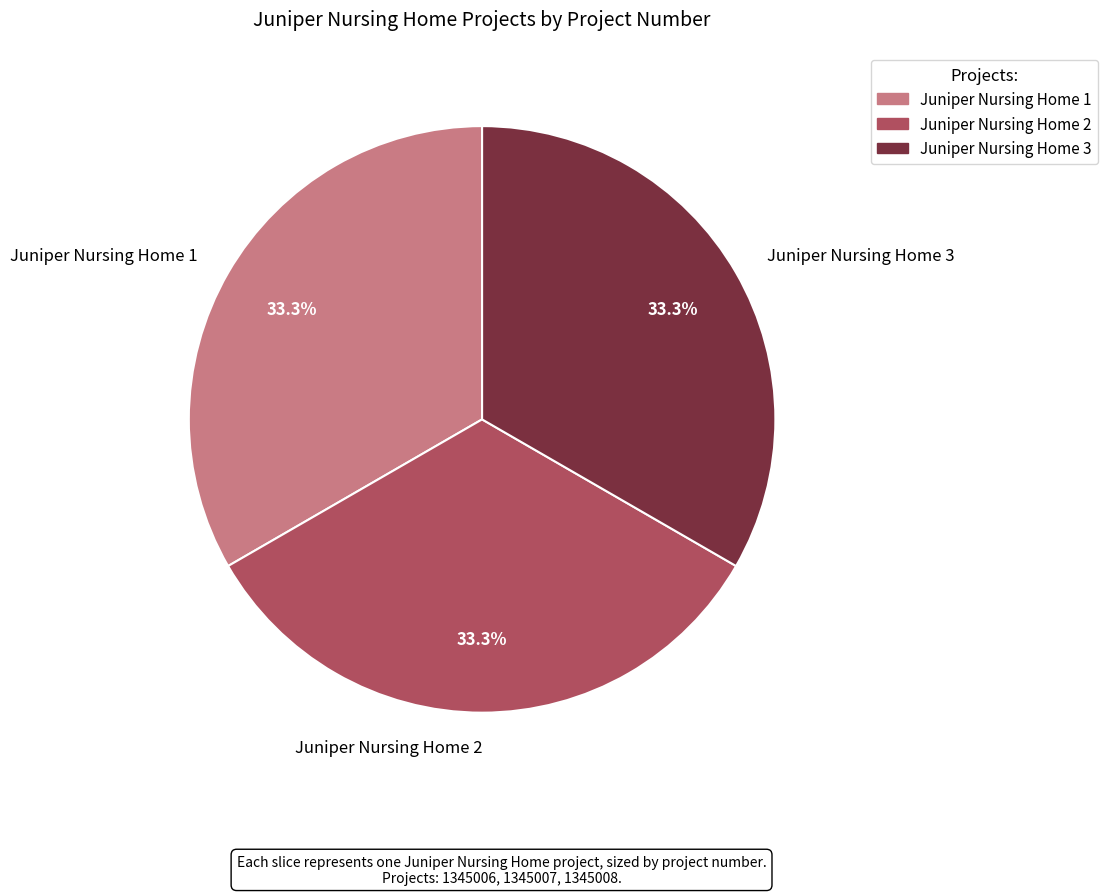

What is the ratio of the value at Juniper Nursing Home 2 to the value at Juniper Nursing Home 3?

1.0